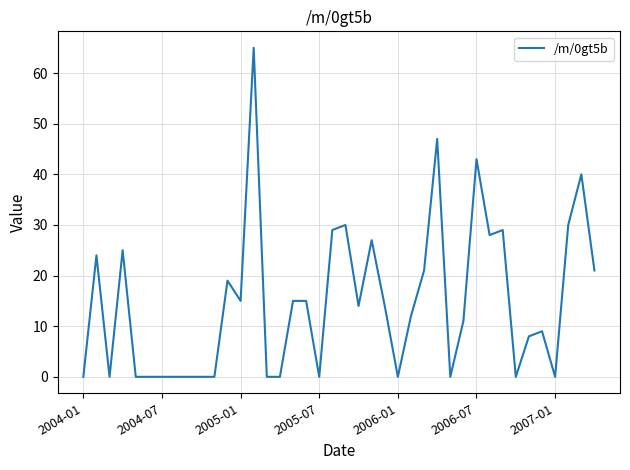

What is the difference between the maximum and minimum values?

65